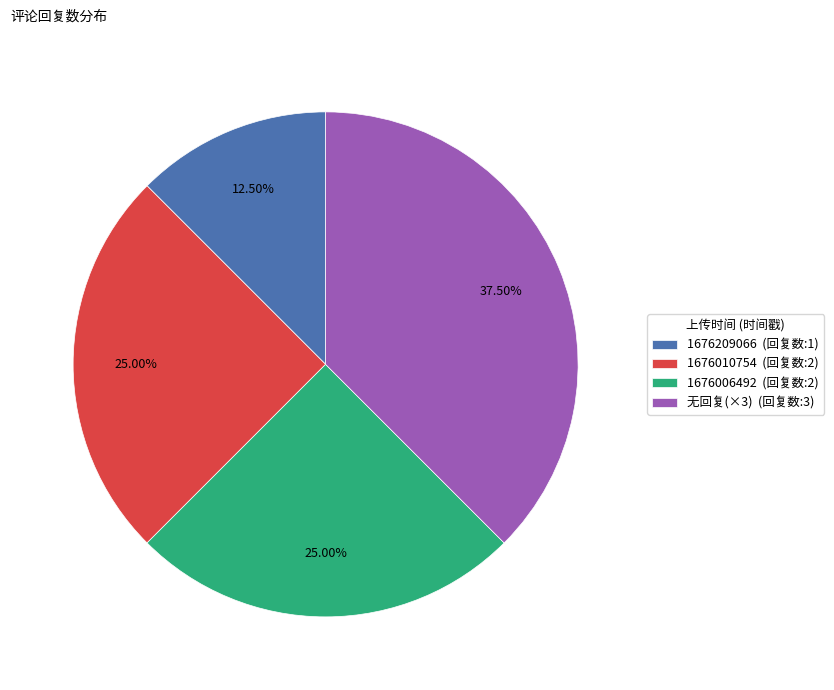

How many segments does this pie chart have?

4